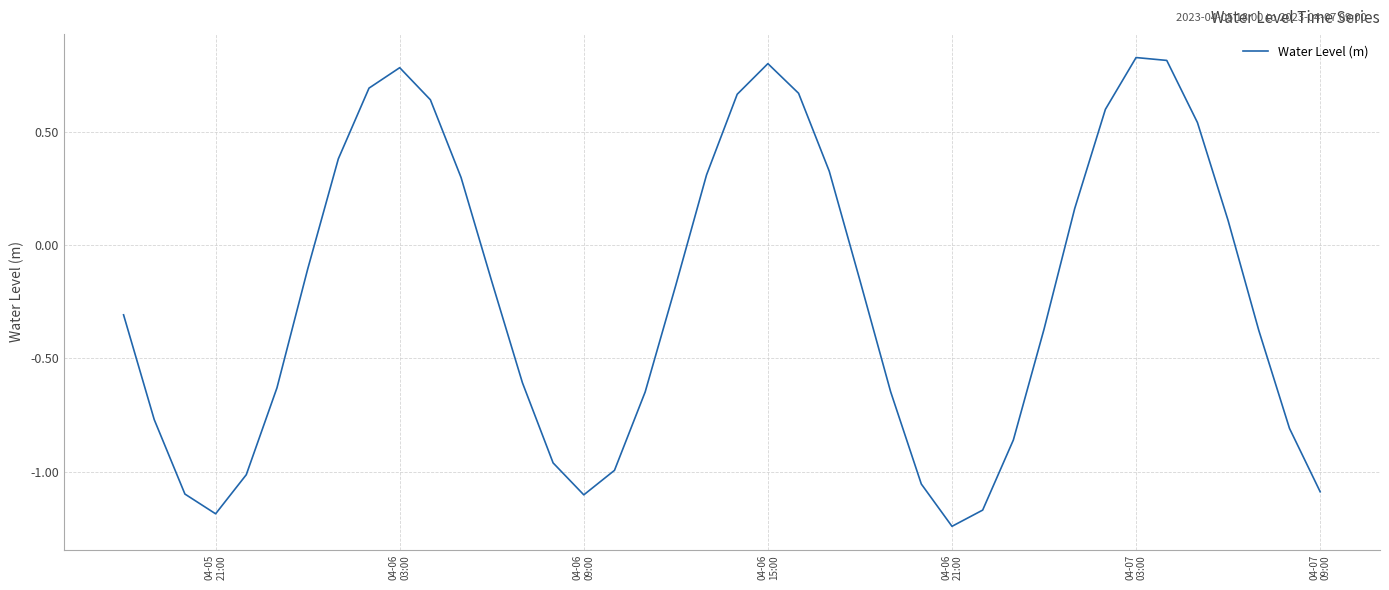

What is the difference between the maximum and minimum values?

2.1